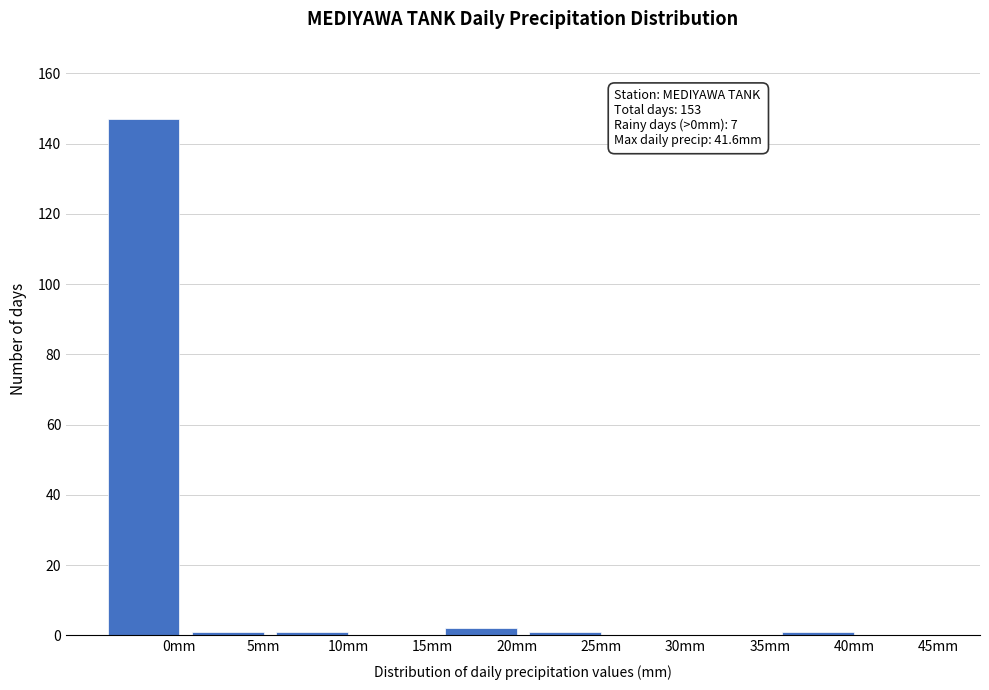

Reading right to left, what are all the values shown in this chart?

45mm=0	40mm=1	35mm=0	30mm=0	25mm=1	20mm=2	15mm=0	10mm=1	5mm=1	0mm=147